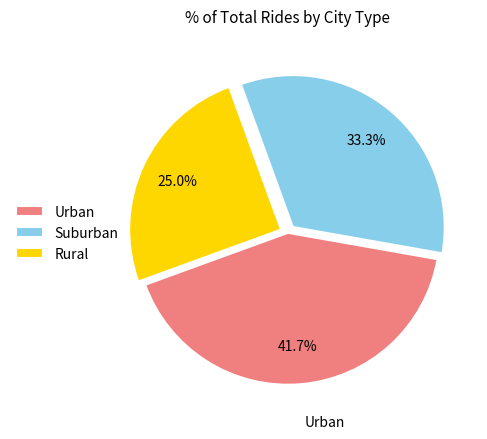

Rank the categories by value from highest to lowest.

Urban, Suburban, Rural